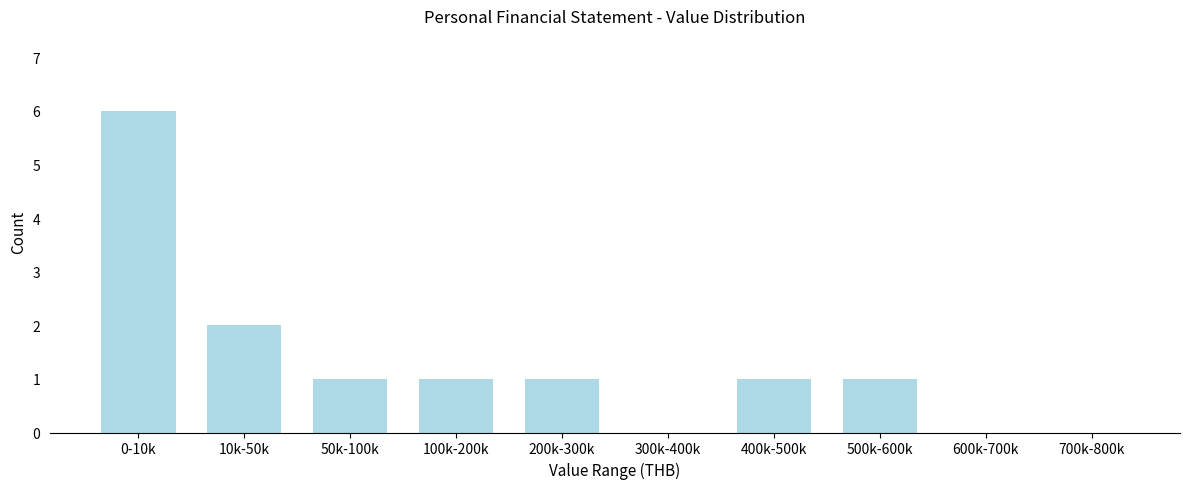

Reading left to right, list all the values displayed in this chart.

0-10k=6	10k-50k=2	50k-100k=1	100k-200k=1	200k-300k=1	300k-400k=0	400k-500k=1	500k-600k=1	600k-700k=0	700k-800k=0